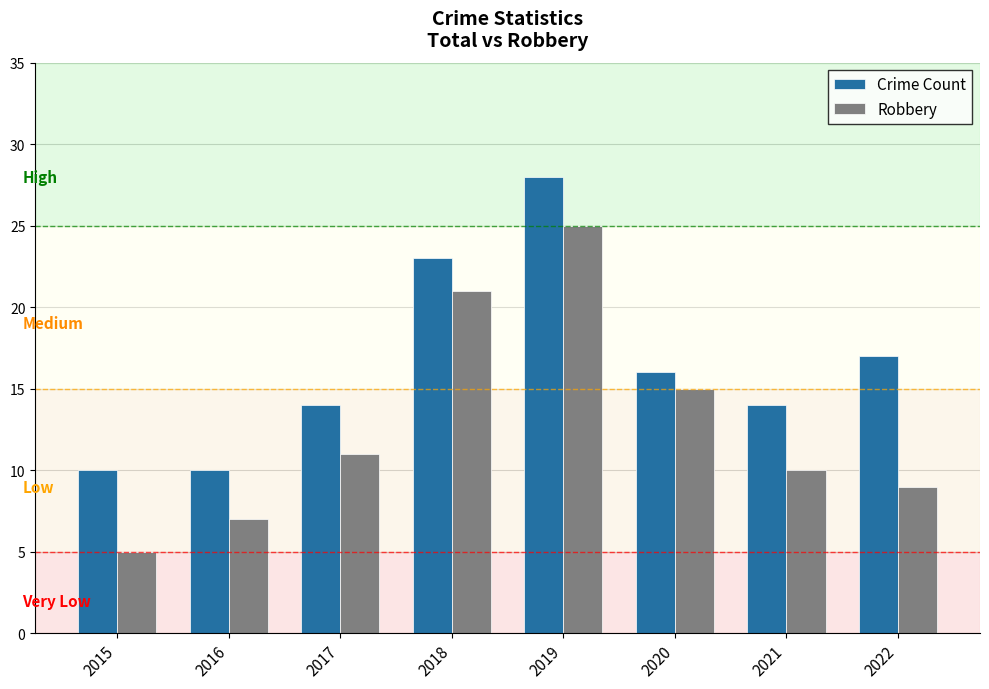

How many Crime Count values are between 14 and 23?

5